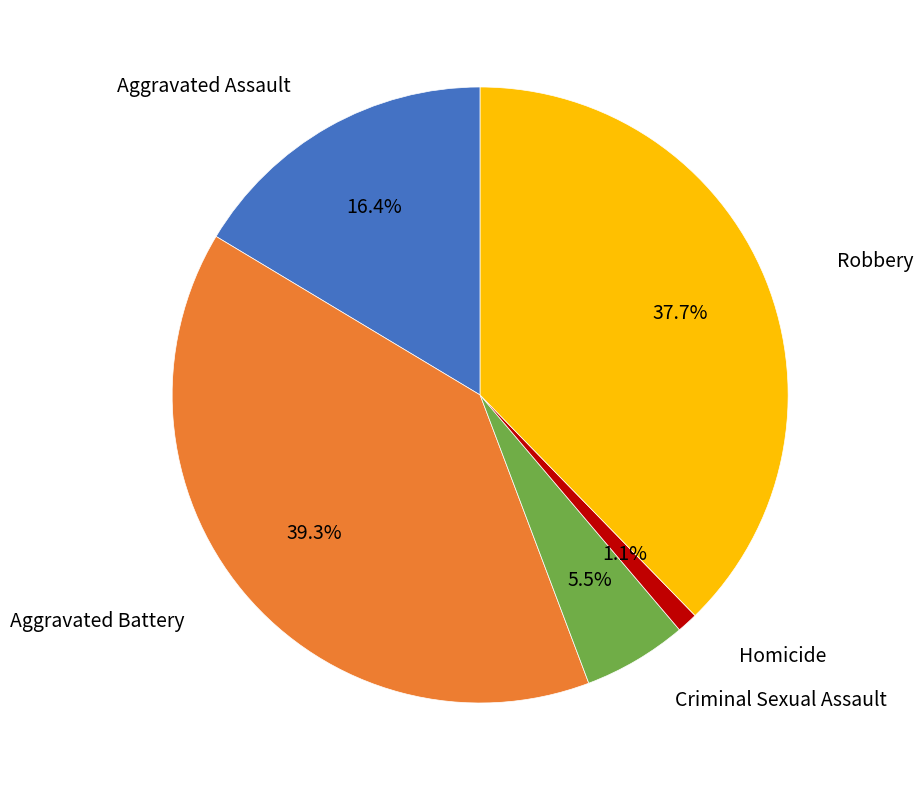

Is the sum of Criminal Sexual Assault and Robbery greater than half?

No